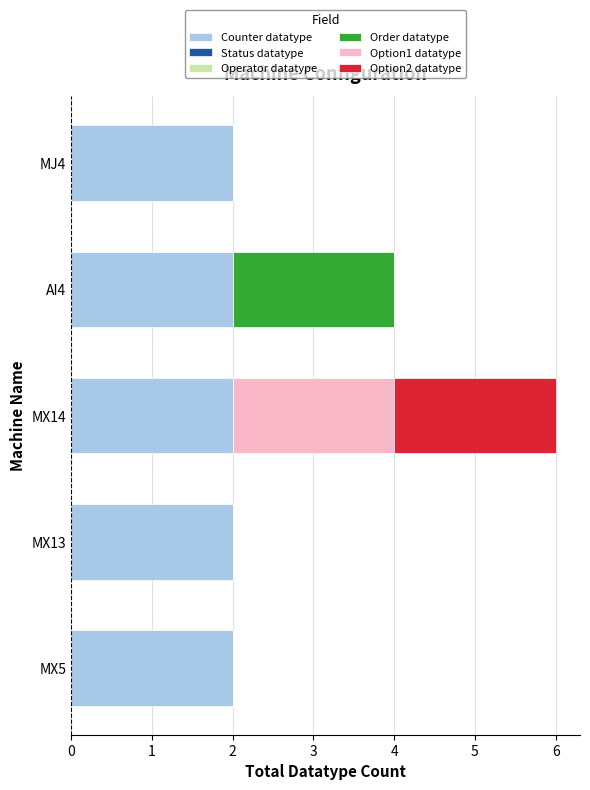

The Counter datatype series shows 2 at AI4. True or false?

True